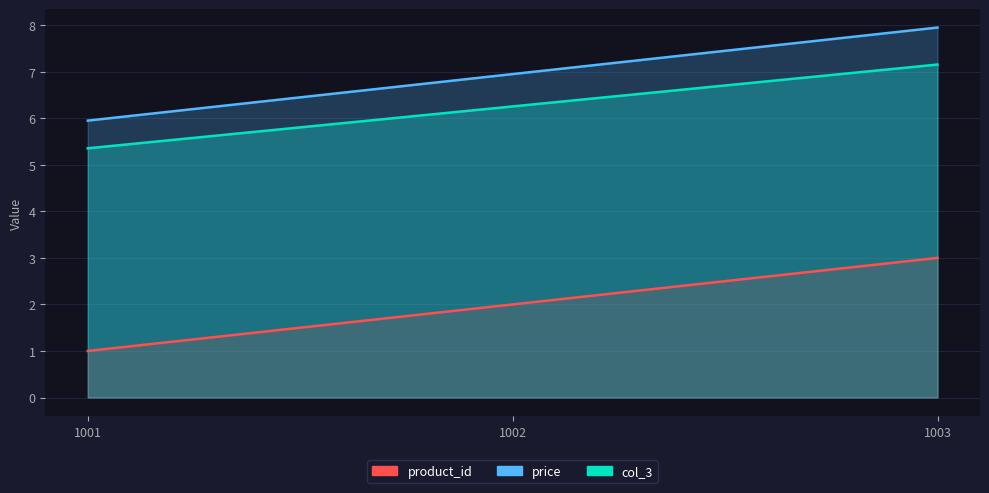

How many lines are shown in the chart?

3